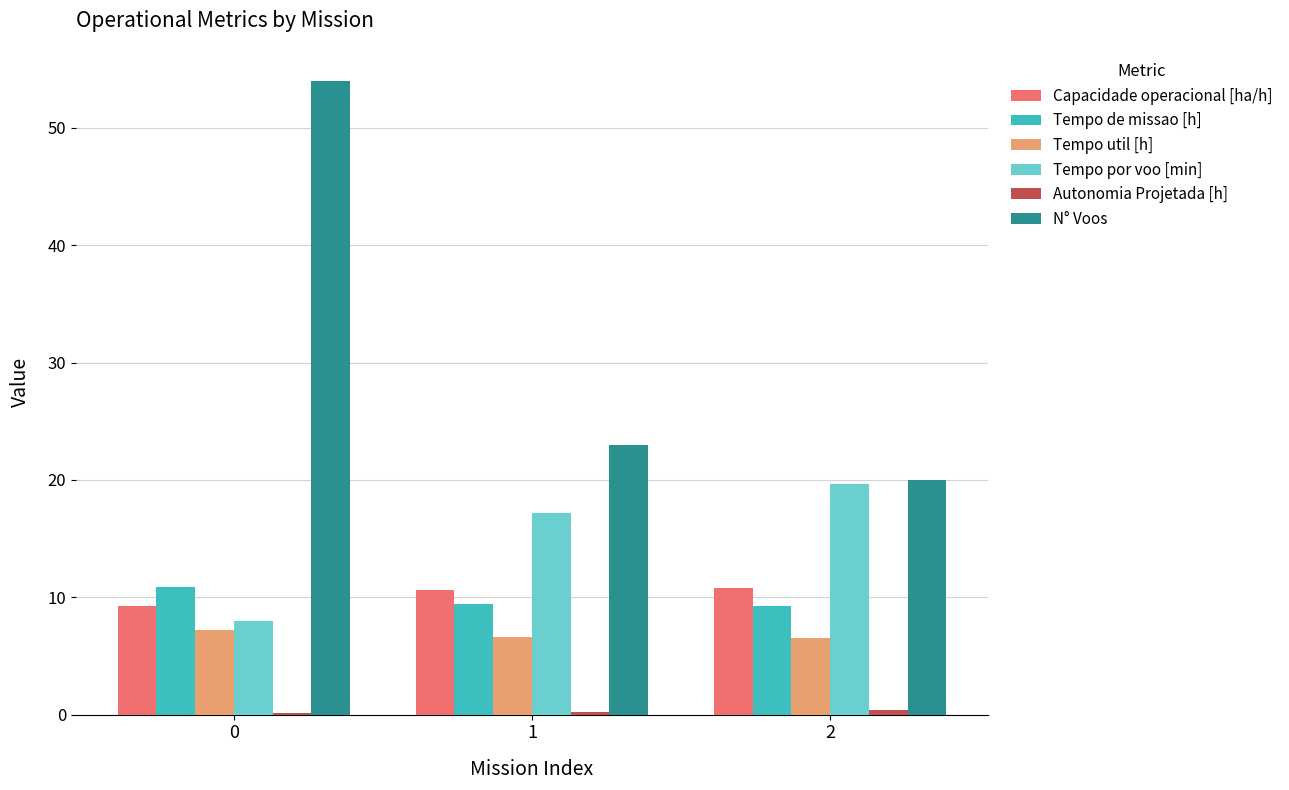

What is the highest value of the Tempo por voo [min] series?

19.6